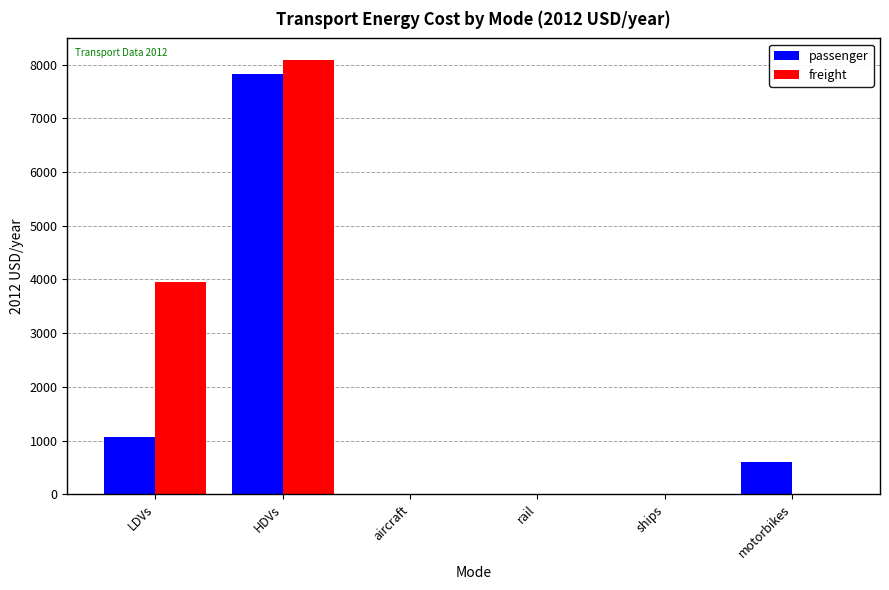

What is the total value across all series at HDVs?

15906.2